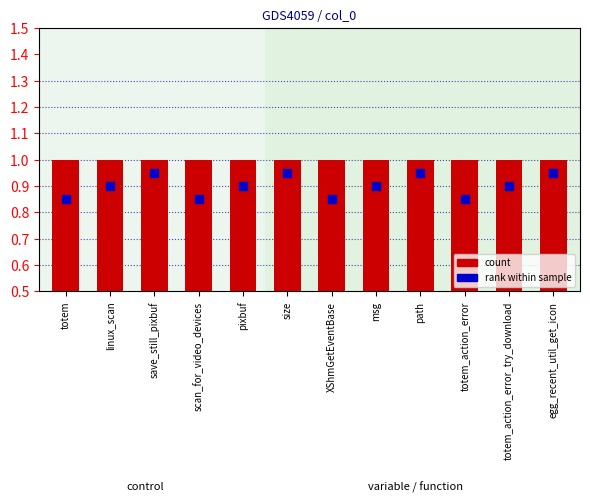

Which series contains the highest Y value?

col_1 count